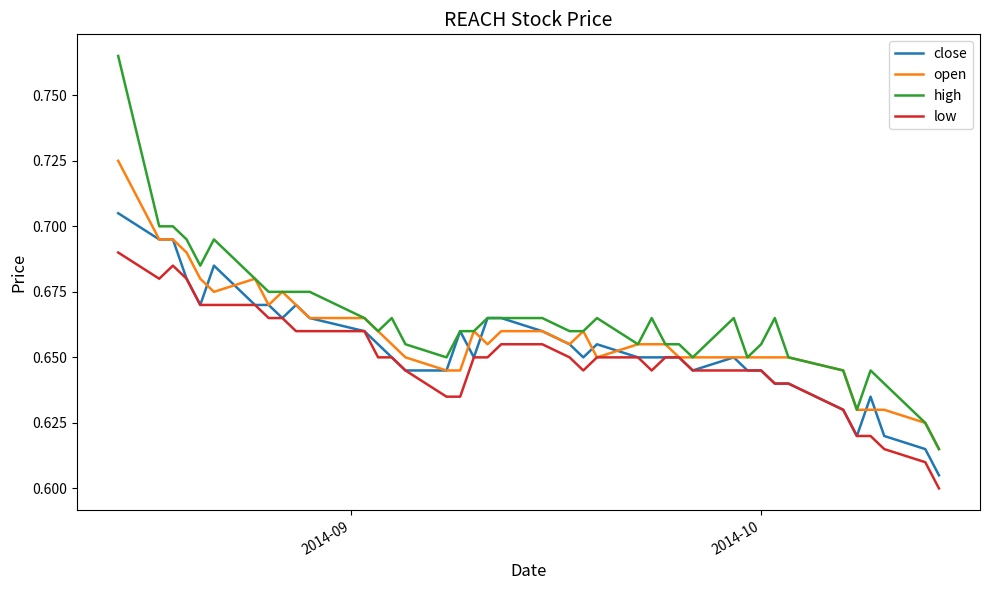

Which series has the largest range (max minus min)?

high